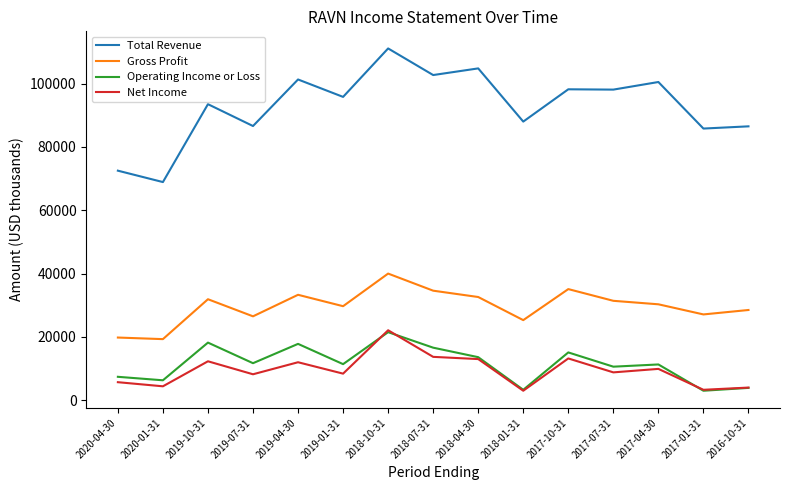

Is this an area chart (filled region under the line)?

No